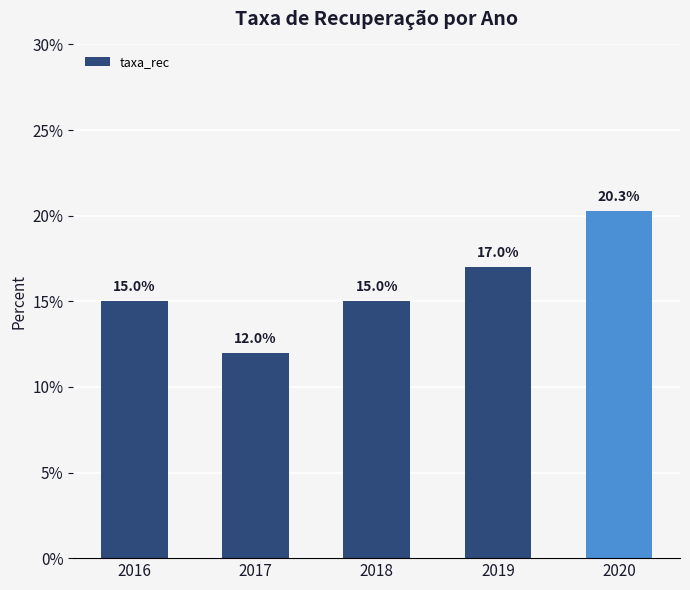

Approximately how many times larger is the value at 2016 compared to 2020?

0.7